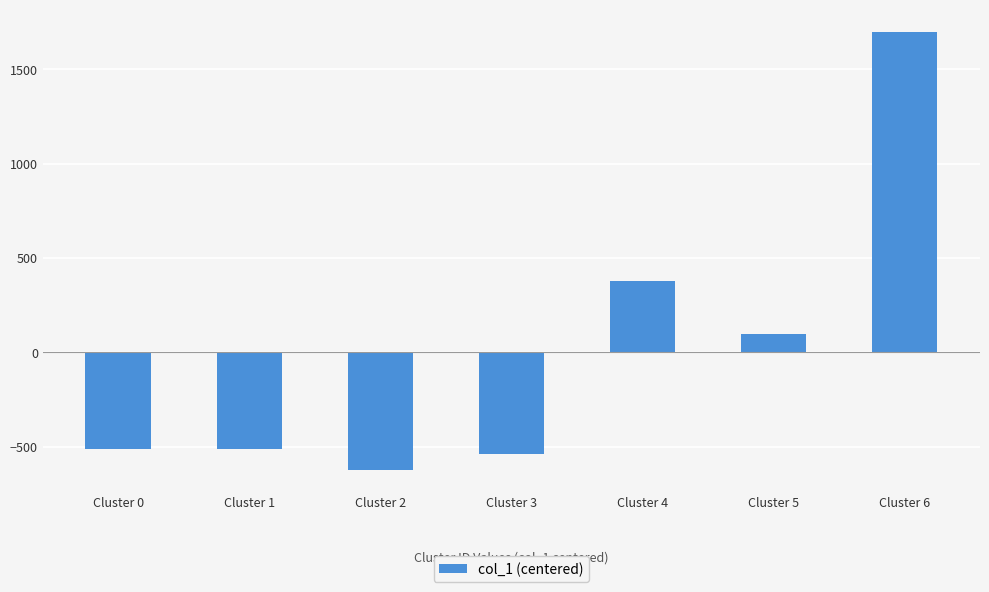

How many series are shown in this chart?

1